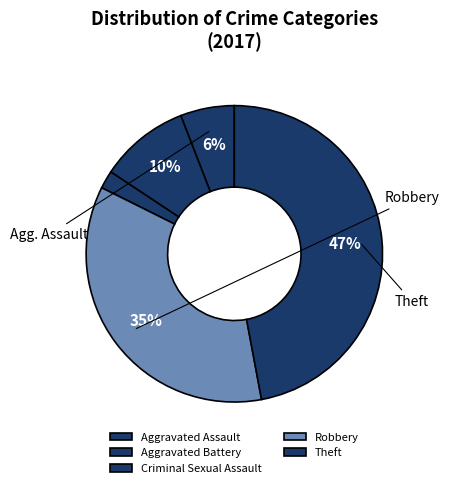

What is the ratio of the value at Robbery to the value at Aggravated Assault?

6.0